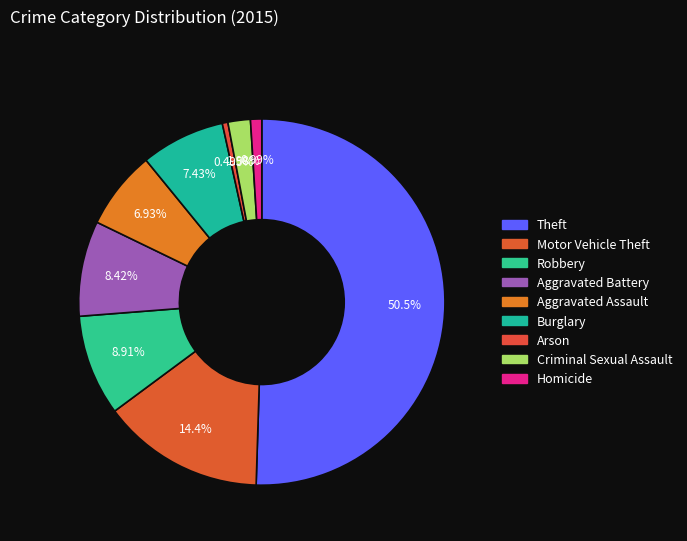

How many slices are in this pie chart?

9